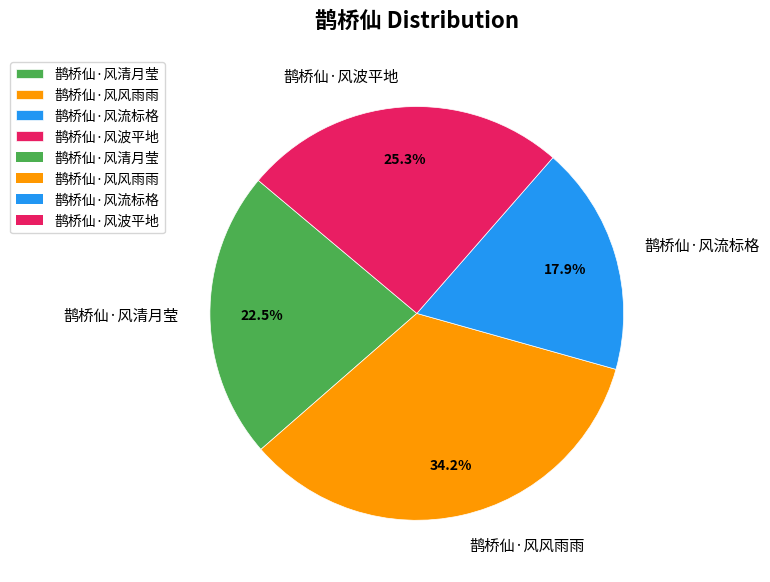

To the nearest percent, what is the difference between the 鹊桥仙·风清月莹 and 鹊桥仙·风波平地 slice percentages?

3%